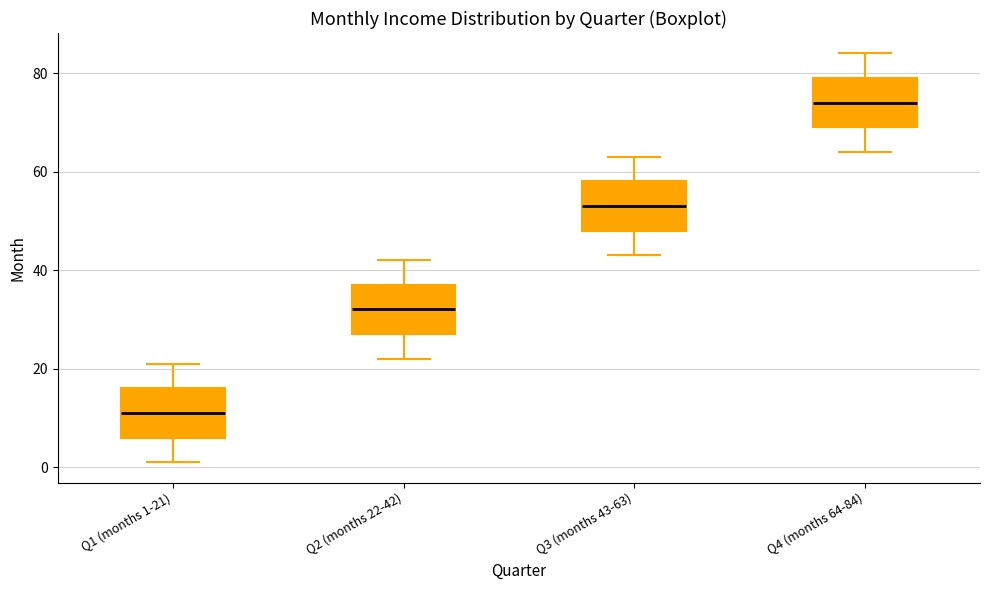

Which box has the lowest median line?

Q1 (months 1-21)